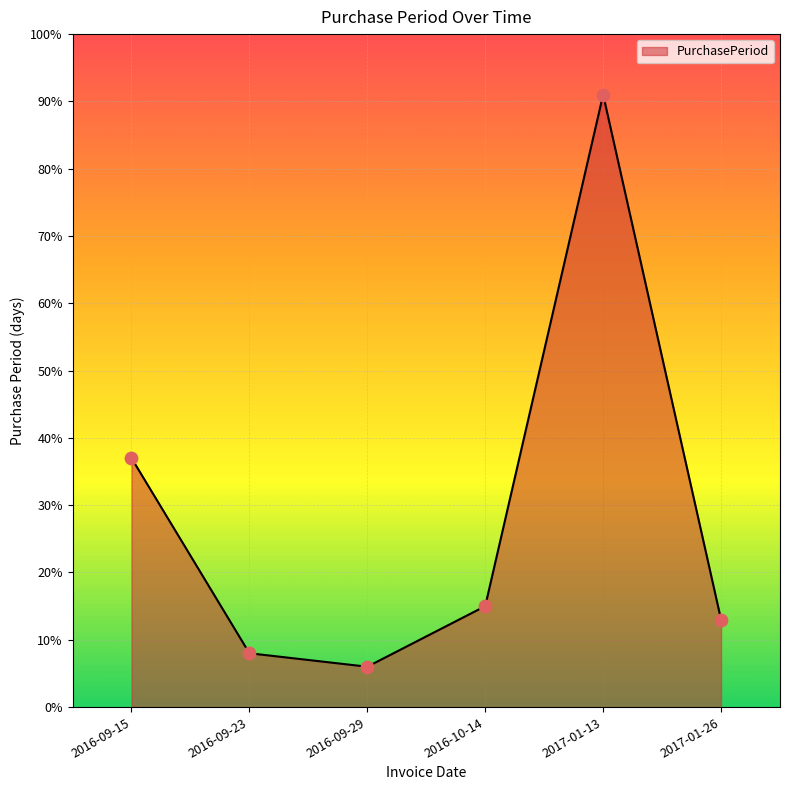

What is the change in value from 2016-09-23 to 2016-09-29?

-2